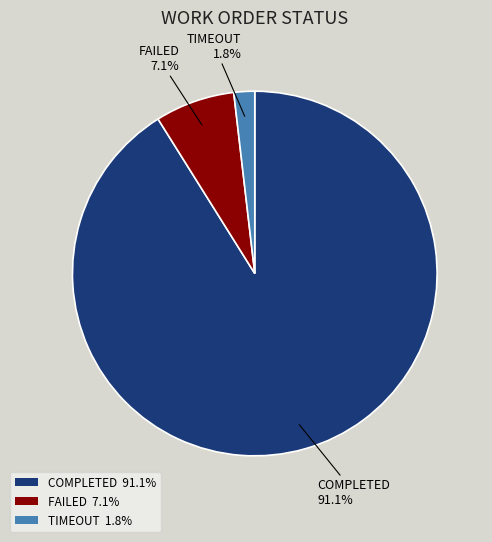

What percentage is the COMPLETED slice, to the nearest percent?

91%